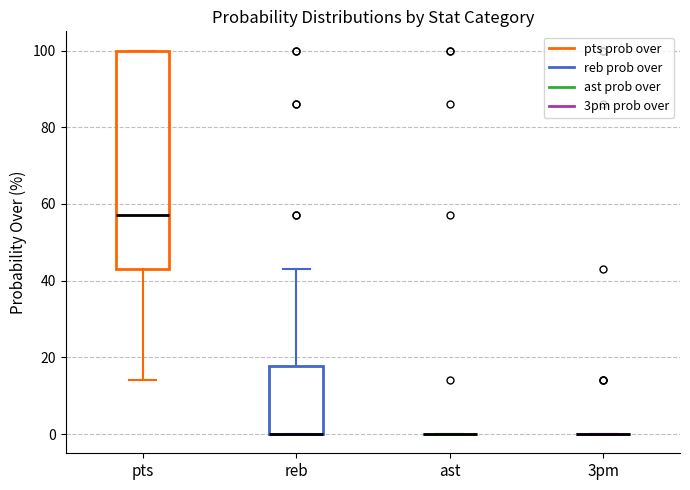

Reading left to right, transcribe this box plot: for each box, give where its median line is, the range the box spans, and where its two whiskers end, as read against the y-axis. The values are not printed on the chart, so give them approximately, as read against the axis.

pts: median 58, box 44 to 100, whiskers 14 to 100
reb: median 0 (drawn on the box's lower edge), box 0 to 18, whiskers 0 to 44
ast: box collapsed to a line at 0, whiskers 0 to 0
3pm: box collapsed to a line at 0, whiskers 0 to 0